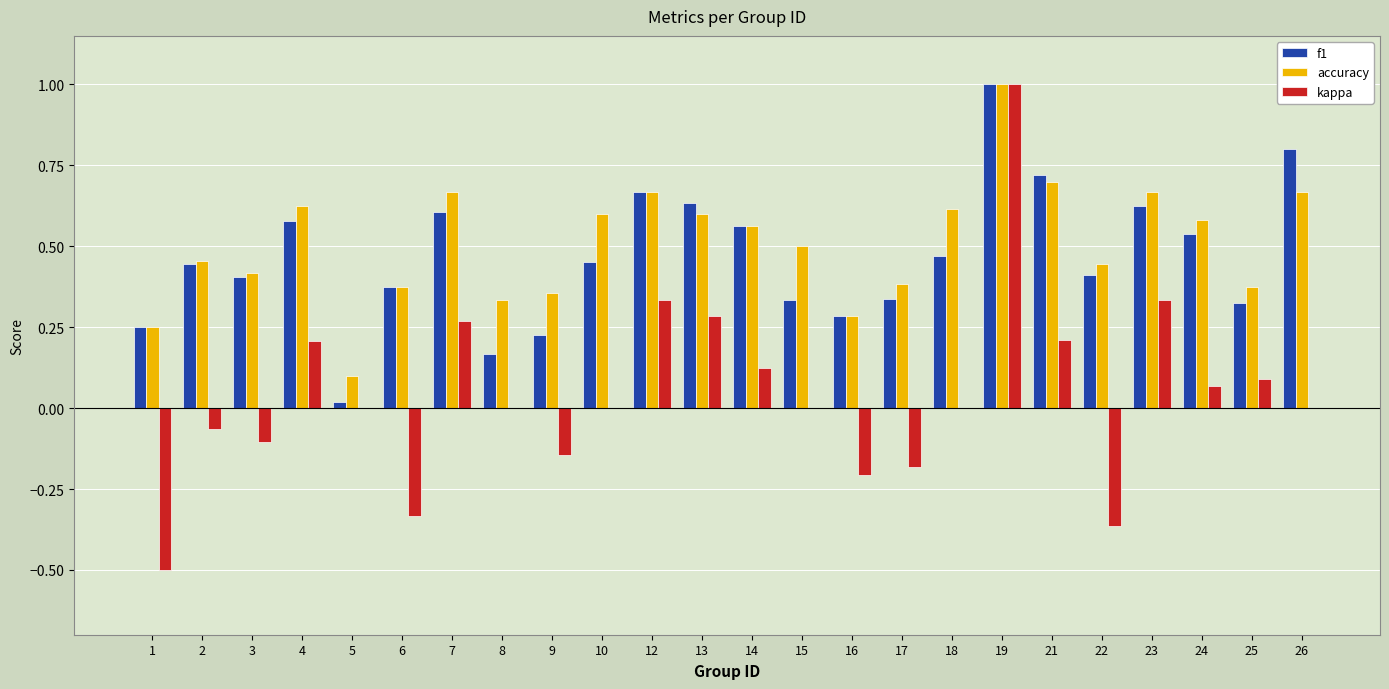

How many distinct data groups are displayed?

3